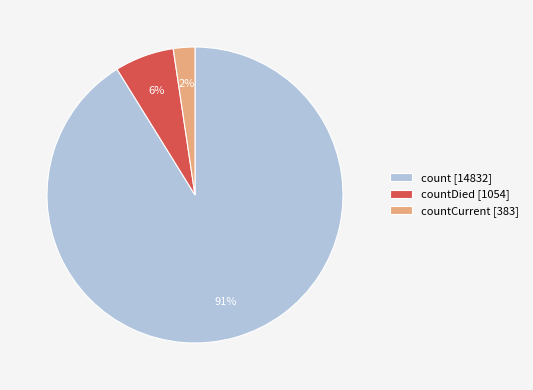

Which category accounts for the majority?

count [14832]